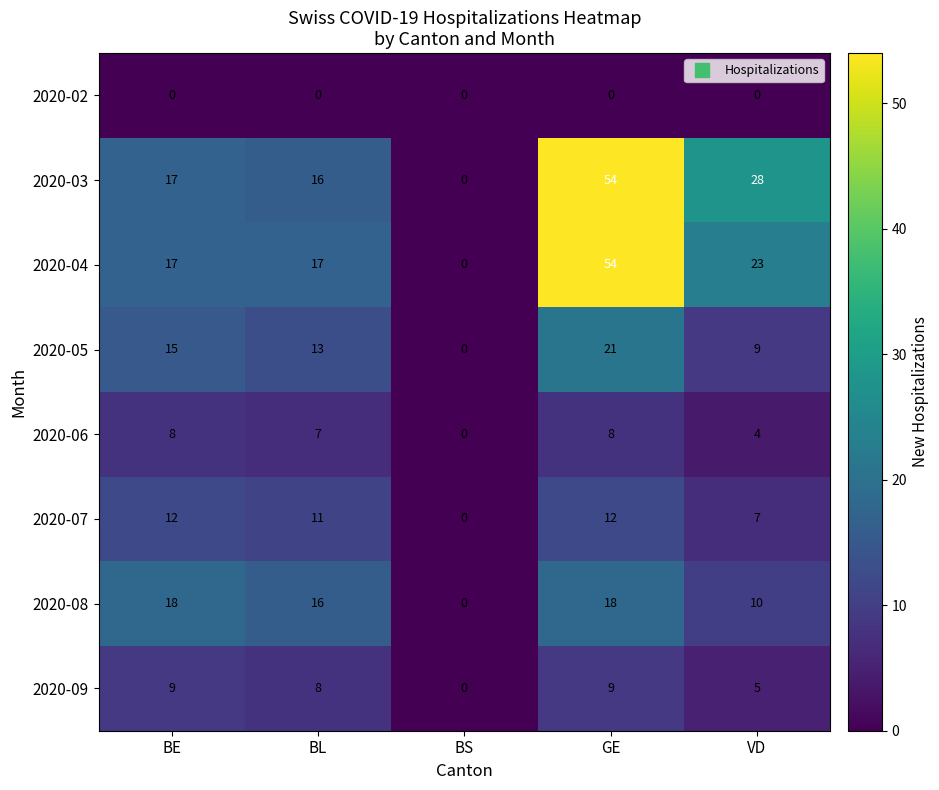

How many 2020-09 values are between 5 and 9?

4